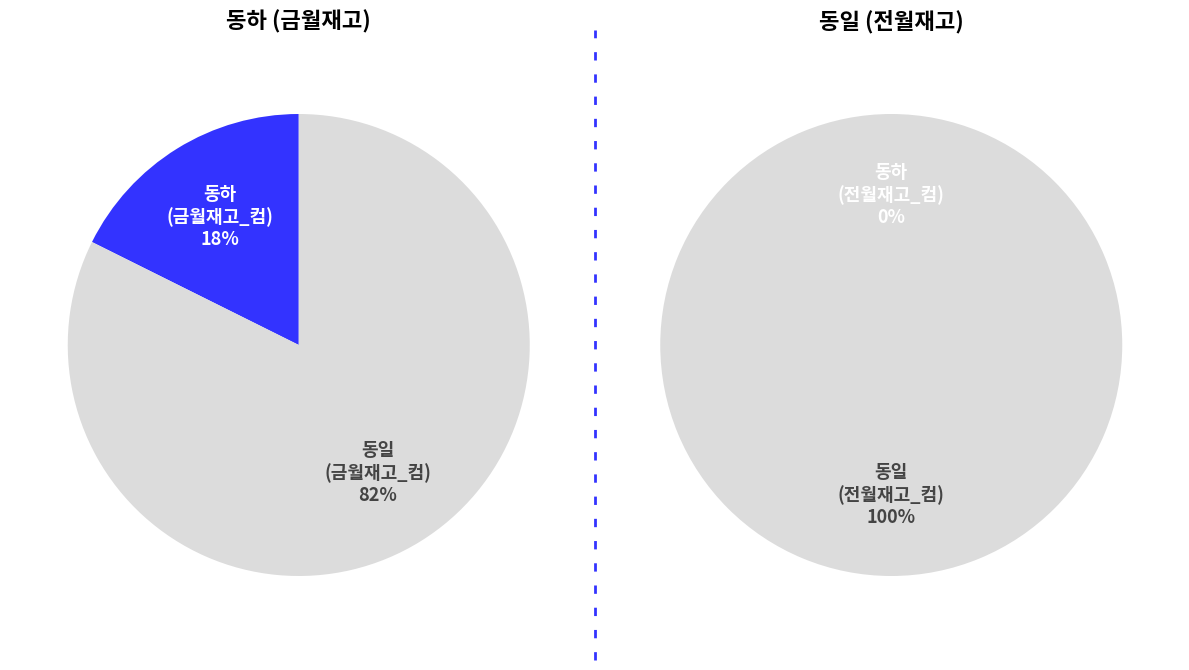

Do 동하 and 동일 together represent more than half of the pie?

Yes